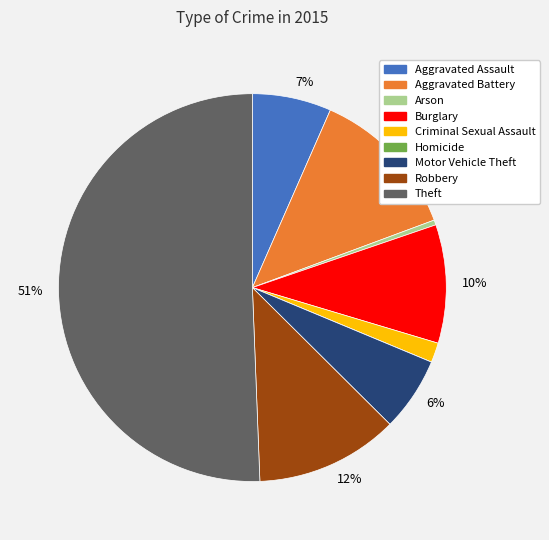

Which has a higher value, Aggravated Battery or Motor Vehicle Theft?

Aggravated Battery